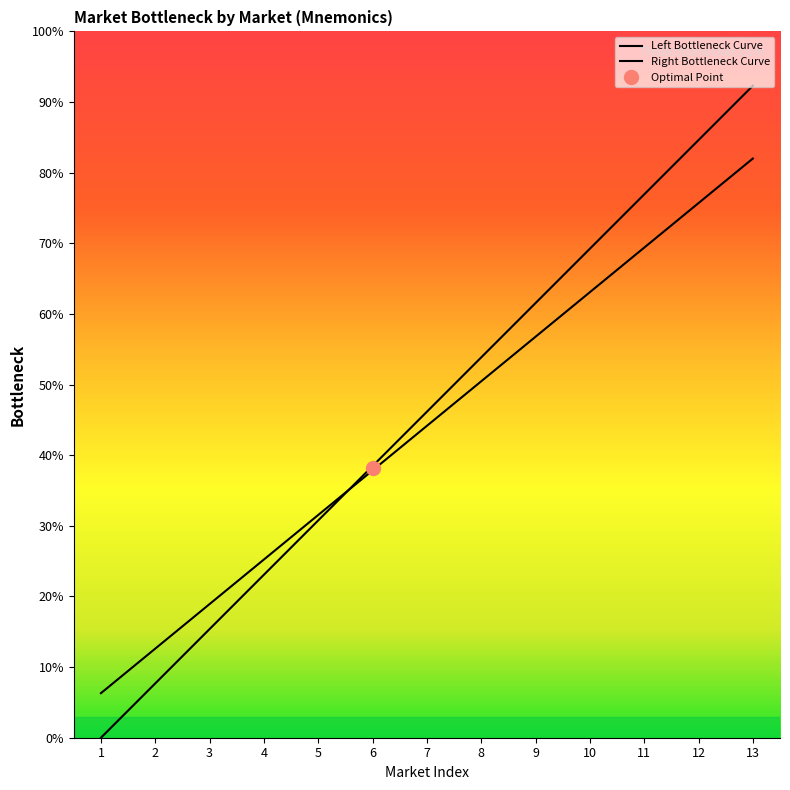

What is the value of the Right Bottleneck Curve point at the 8th from the left?

50.5